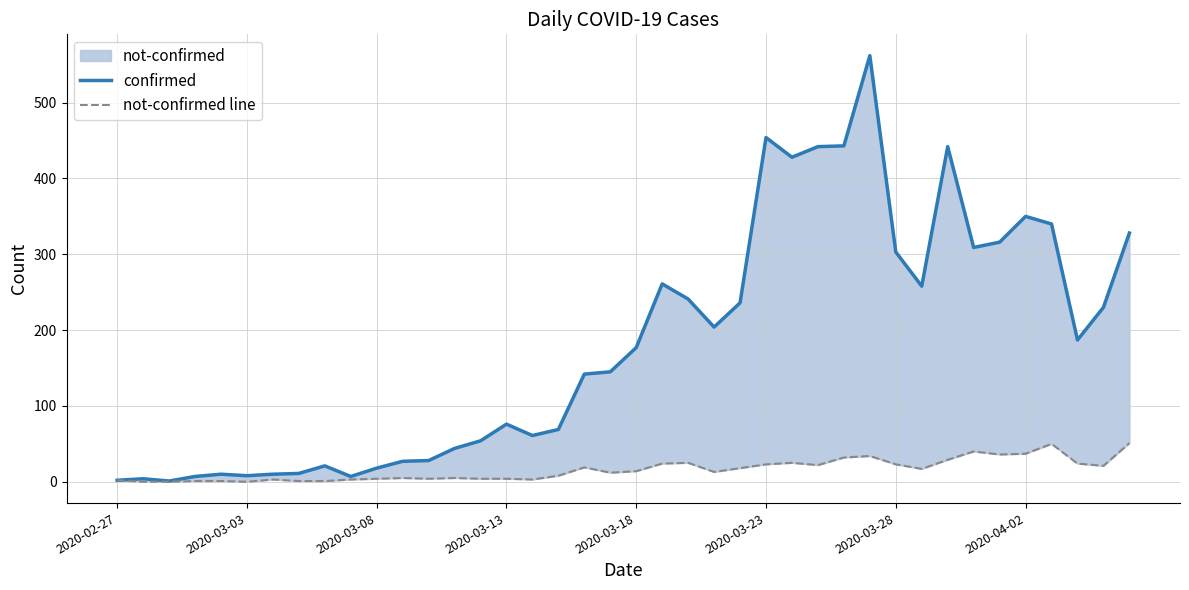

True or false: confirmed and not-confirmed line cross at least once.

False